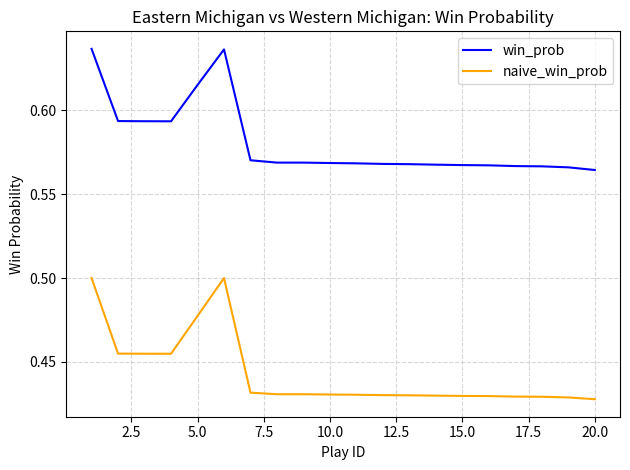

Does the chart have visible grid lines?

Yes